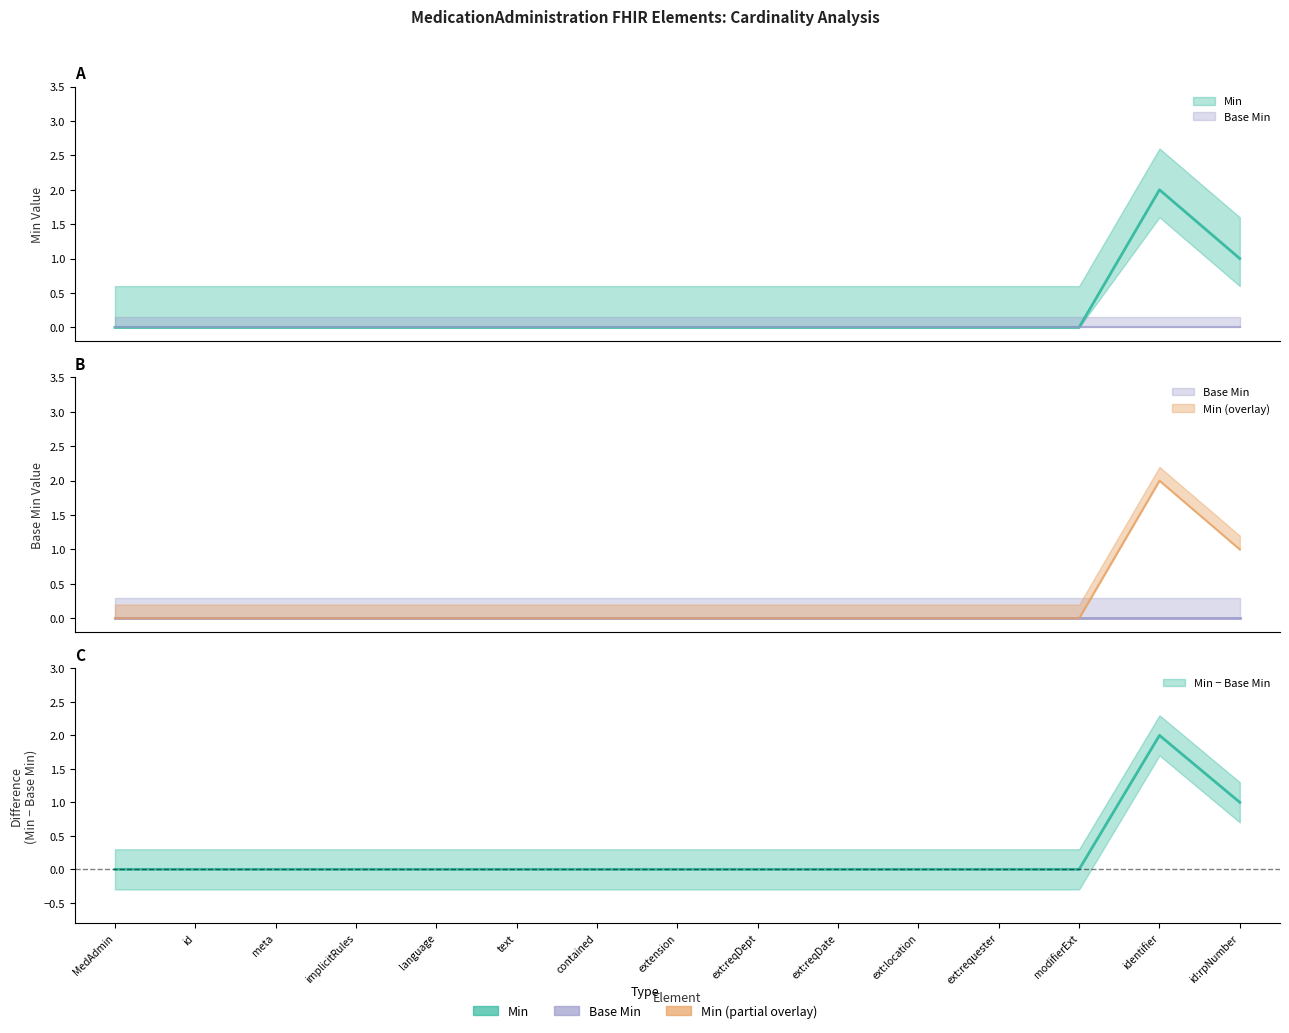

True or false: the data has more than 2 interior local peaks.

False